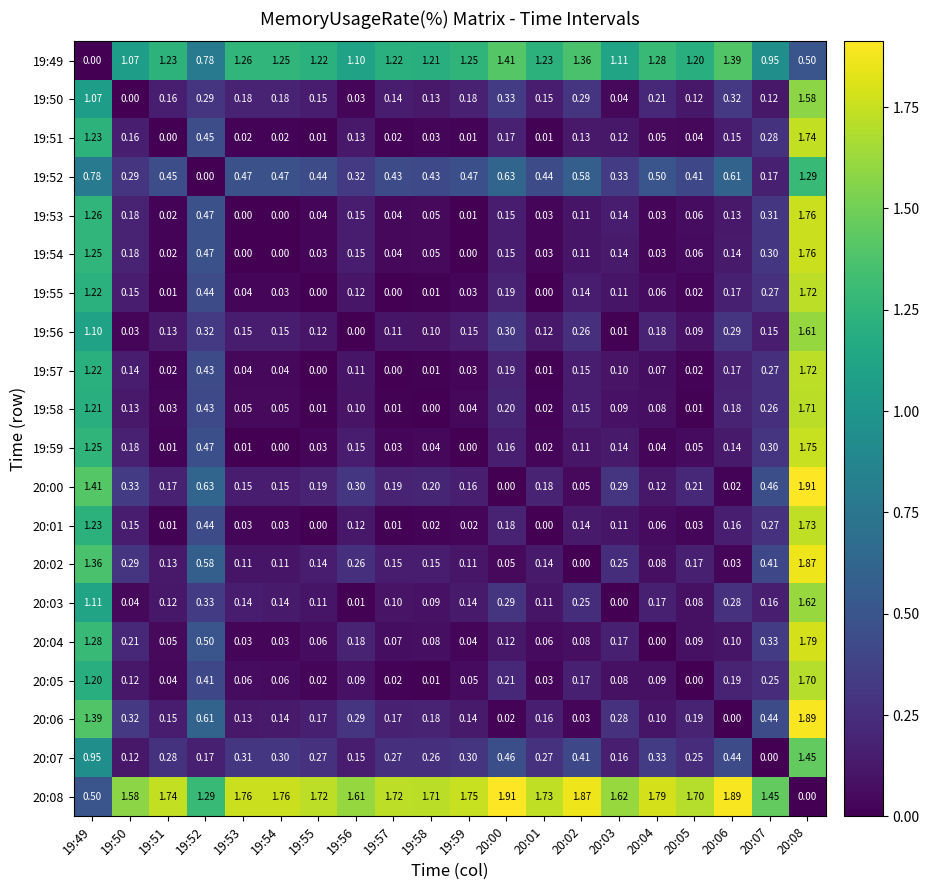

Reading left to right, transcribe all the data shown in this chart.

19:49: 19:49=0.0	19:50=1.1	19:51=1.2	19:52=0.8	19:53=1.3	19:54=1.2	19:55=1.2	19:56=1.1	19:57=1.2	19:58=1.2	19:59=1.2	20:00=1.4	20:01=1.2	20:02=1.4	20:03=1.1	20:04=1.3	20:05=1.2	20:06=1.4	20:07=0.9	20:08=0.5
19:50: 19:49=1.1	19:50=0.0	19:51=0.2	19:52=0.3	19:53=0.2	19:54=0.2	19:55=0.1	19:56=0.0	19:57=0.1	19:58=0.1	19:59=0.2	20:00=0.3	20:01=0.1	20:02=0.3	20:03=0.0	20:04=0.2	20:05=0.1	20:06=0.3	20:07=0.1	20:08=1.6
19:51: 19:49=1.2	19:50=0.2	19:51=0.0	19:52=0.5	19:53=0.0	19:54=0.0	19:55=0.0	19:56=0.1	19:57=0.0	19:58=0.0	19:59=0.0	20:00=0.2	20:01=0.0	20:02=0.1	20:03=0.1	20:04=0.1	20:05=0.0	20:06=0.1	20:07=0.3	20:08=1.7
19:52: 19:49=0.8	19:50=0.3	19:51=0.5	19:52=0.0	19:53=0.5	19:54=0.5	19:55=0.4	19:56=0.3	19:57=0.4	19:58=0.4	19:59=0.5	20:00=0.6	20:01=0.4	20:02=0.6	20:03=0.3	20:04=0.5	20:05=0.4	20:06=0.6	20:07=0.2	20:08=1.3
19:53: 19:49=1.3	19:50=0.2	19:51=0.0	19:52=0.5	19:53=0.0	19:54=0.0	19:55=0.0	19:56=0.1	19:57=0.0	19:58=0.1	19:59=0.0	20:00=0.1	20:01=0.0	20:02=0.1	20:03=0.1	20:04=0.0	20:05=0.1	20:06=0.1	20:07=0.3	20:08=1.8
19:54: 19:49=1.2	19:50=0.2	19:51=0.0	19:52=0.5	19:53=0.0	19:54=0.0	19:55=0.0	19:56=0.1	19:57=0.0	19:58=0.1	19:59=0.0	20:00=0.1	20:01=0.0	20:02=0.1	20:03=0.1	20:04=0.0	20:05=0.1	20:06=0.1	20:07=0.3	20:08=1.8
19:55: 19:49=1.2	19:50=0.1	19:51=0.0	19:52=0.4	19:53=0.0	19:54=0.0	19:55=0.0	19:56=0.1	19:57=0.0	19:58=0.0	19:59=0.0	20:00=0.2	20:01=0.0	20:02=0.1	20:03=0.1	20:04=0.1	20:05=0.0	20:06=0.2	20:07=0.3	20:08=1.7
19:56: 19:49=1.1	19:50=0.0	19:51=0.1	19:52=0.3	19:53=0.1	19:54=0.1	19:55=0.1	19:56=0.0	19:57=0.1	19:58=0.1	19:59=0.1	20:00=0.3	20:01=0.1	20:02=0.3	20:03=0.0	20:04=0.2	20:05=0.1	20:06=0.3	20:07=0.1	20:08=1.6
19:57: 19:49=1.2	19:50=0.1	19:51=0.0	19:52=0.4	19:53=0.0	19:54=0.0	19:55=0.0	19:56=0.1	19:57=0.0	19:58=0.0	19:59=0.0	20:00=0.2	20:01=0.0	20:02=0.1	20:03=0.1	20:04=0.1	20:05=0.0	20:06=0.2	20:07=0.3	20:08=1.7
19:58: 19:49=1.2	19:50=0.1	19:51=0.0	19:52=0.4	19:53=0.1	19:54=0.1	19:55=0.0	19:56=0.1	19:57=0.0	19:58=0.0	19:59=0.0	20:00=0.2	20:01=0.0	20:02=0.1	20:03=0.1	20:04=0.1	20:05=0.0	20:06=0.2	20:07=0.3	20:08=1.7
19:59: 19:49=1.2	19:50=0.2	19:51=0.0	19:52=0.5	19:53=0.0	19:54=0.0	19:55=0.0	19:56=0.1	19:57=0.0	19:58=0.0	19:59=0.0	20:00=0.2	20:01=0.0	20:02=0.1	20:03=0.1	20:04=0.0	20:05=0.1	20:06=0.1	20:07=0.3	20:08=1.8
20:00: 19:49=1.4	19:50=0.3	19:51=0.2	19:52=0.6	19:53=0.1	19:54=0.1	19:55=0.2	19:56=0.3	19:57=0.2	19:58=0.2	19:59=0.2	20:00=0.0	20:01=0.2	20:02=0.1	20:03=0.3	20:04=0.1	20:05=0.2	20:06=0.0	20:07=0.5	20:08=1.9
20:01: 19:49=1.2	19:50=0.1	19:51=0.0	19:52=0.4	19:53=0.0	19:54=0.0	19:55=0.0	19:56=0.1	19:57=0.0	19:58=0.0	19:59=0.0	20:00=0.2	20:01=0.0	20:02=0.1	20:03=0.1	20:04=0.1	20:05=0.0	20:06=0.2	20:07=0.3	20:08=1.7
20:02: 19:49=1.4	19:50=0.3	19:51=0.1	19:52=0.6	19:53=0.1	19:54=0.1	19:55=0.1	19:56=0.3	19:57=0.1	19:58=0.1	19:59=0.1	20:00=0.1	20:01=0.1	20:02=0.0	20:03=0.2	20:04=0.1	20:05=0.2	20:06=0.0	20:07=0.4	20:08=1.9
20:03: 19:49=1.1	19:50=0.0	19:51=0.1	19:52=0.3	19:53=0.1	19:54=0.1	19:55=0.1	19:56=0.0	19:57=0.1	19:58=0.1	19:59=0.1	20:00=0.3	20:01=0.1	20:02=0.2	20:03=0.0	20:04=0.2	20:05=0.1	20:06=0.3	20:07=0.2	20:08=1.6
20:04: 19:49=1.3	19:50=0.2	19:51=0.1	19:52=0.5	19:53=0.0	19:54=0.0	19:55=0.1	19:56=0.2	19:57=0.1	19:58=0.1	19:59=0.0	20:00=0.1	20:01=0.1	20:02=0.1	20:03=0.2	20:04=0.0	20:05=0.1	20:06=0.1	20:07=0.3	20:08=1.8
20:05: 19:49=1.2	19:50=0.1	19:51=0.0	19:52=0.4	19:53=0.1	19:54=0.1	19:55=0.0	19:56=0.1	19:57=0.0	19:58=0.0	19:59=0.1	20:00=0.2	20:01=0.0	20:02=0.2	20:03=0.1	20:04=0.1	20:05=0.0	20:06=0.2	20:07=0.2	20:08=1.7
20:06: 19:49=1.4	19:50=0.3	19:51=0.1	19:52=0.6	19:53=0.1	19:54=0.1	19:55=0.2	19:56=0.3	19:57=0.2	19:58=0.2	19:59=0.1	20:00=0.0	20:01=0.2	20:02=0.0	20:03=0.3	20:04=0.1	20:05=0.2	20:06=0.0	20:07=0.4	20:08=1.9
20:07: 19:49=0.9	19:50=0.1	19:51=0.3	19:52=0.2	19:53=0.3	19:54=0.3	19:55=0.3	19:56=0.1	19:57=0.3	19:58=0.3	19:59=0.3	20:00=0.5	20:01=0.3	20:02=0.4	20:03=0.2	20:04=0.3	20:05=0.2	20:06=0.4	20:07=0.0	20:08=1.4
20:08: 19:49=0.5	19:50=1.6	19:51=1.7	19:52=1.3	19:53=1.8	19:54=1.8	19:55=1.7	19:56=1.6	19:57=1.7	19:58=1.7	19:59=1.8	20:00=1.9	20:01=1.7	20:02=1.9	20:03=1.6	20:04=1.8	20:05=1.7	20:06=1.9	20:07=1.4	20:08=0.0